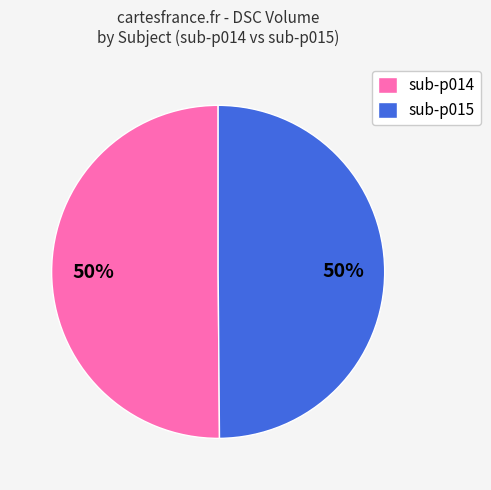

Is the sum of sub-p015 and sub-p014 greater than half?

Yes